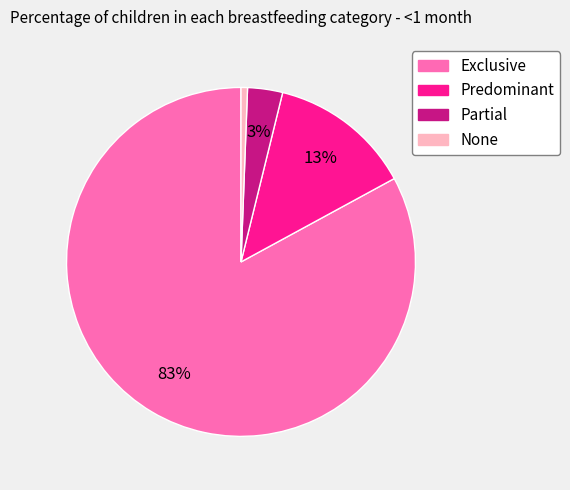

To the nearest percent, what portion does Exclusive represent?

83%